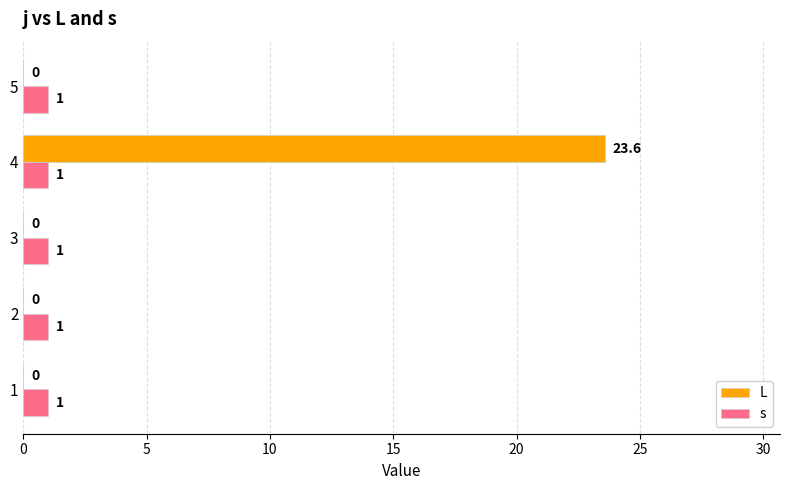

Which series has the largest total across all categories?

L